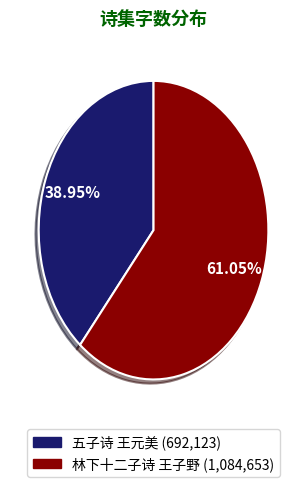

Is it true that 林下十二子诗 王子野 is 61% of the pie?

True